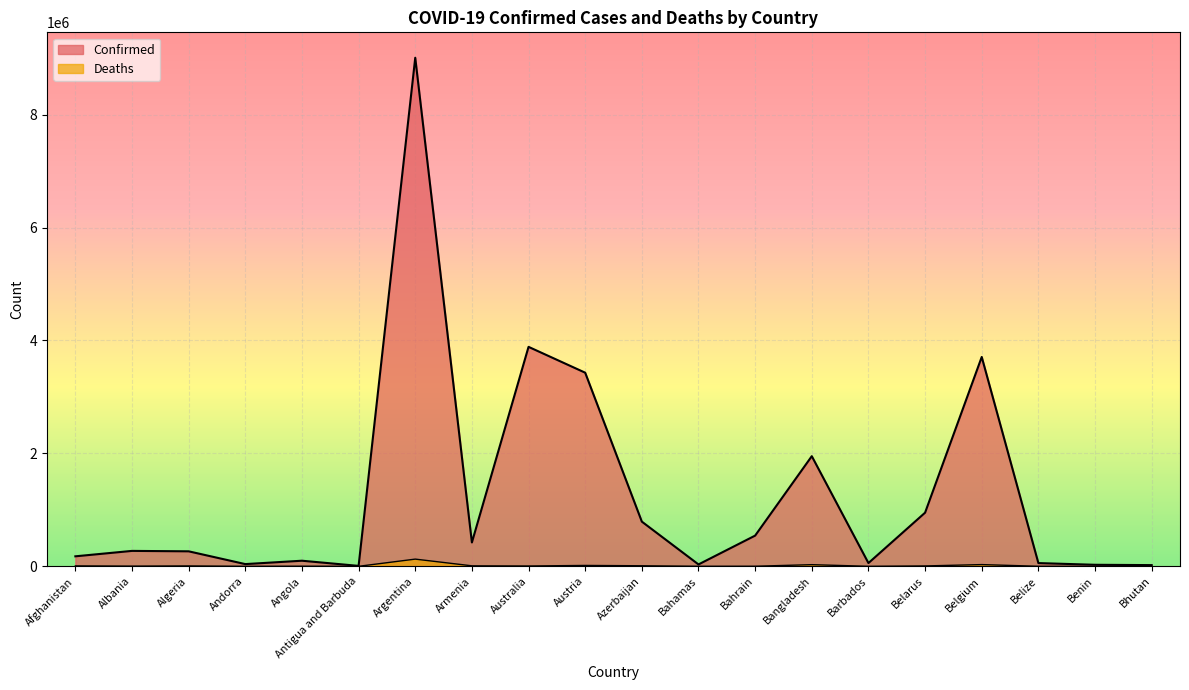

What is the difference between the Confirmed values at Benin and Belize?

30191